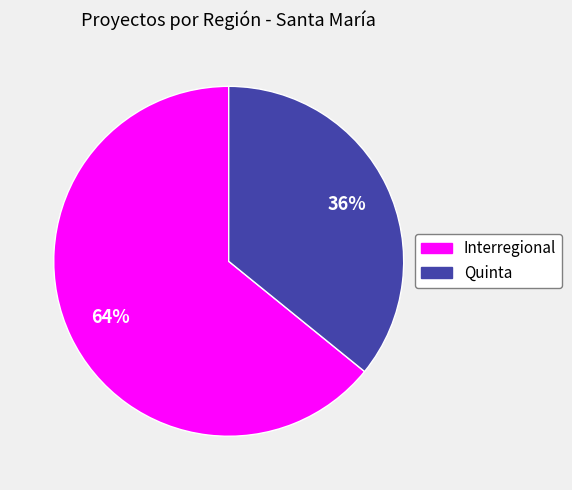

The Quinta slice represents 36% of the pie. True or false?

True